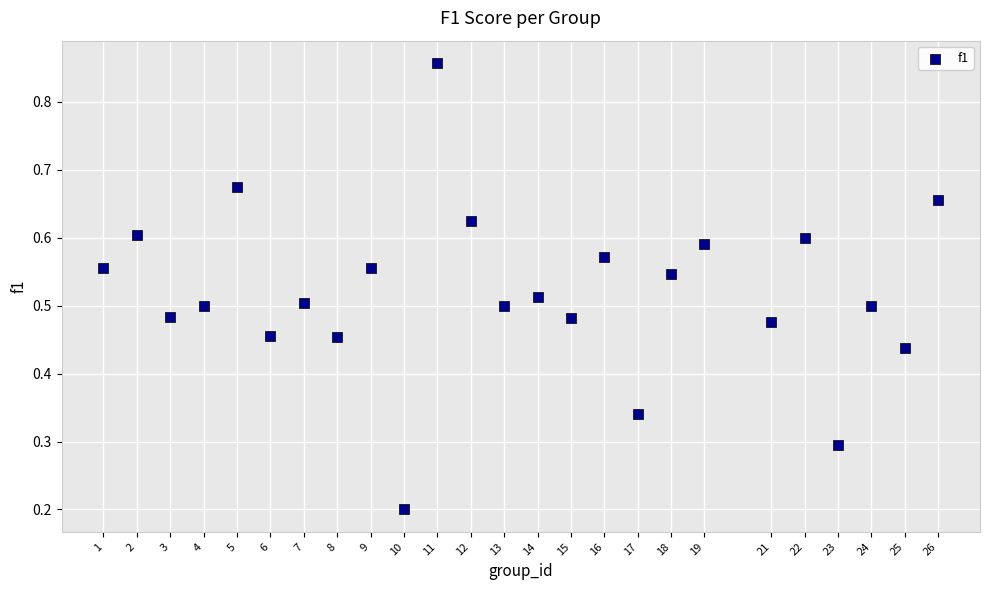

What is the range of X values (max minus min)?

25.0